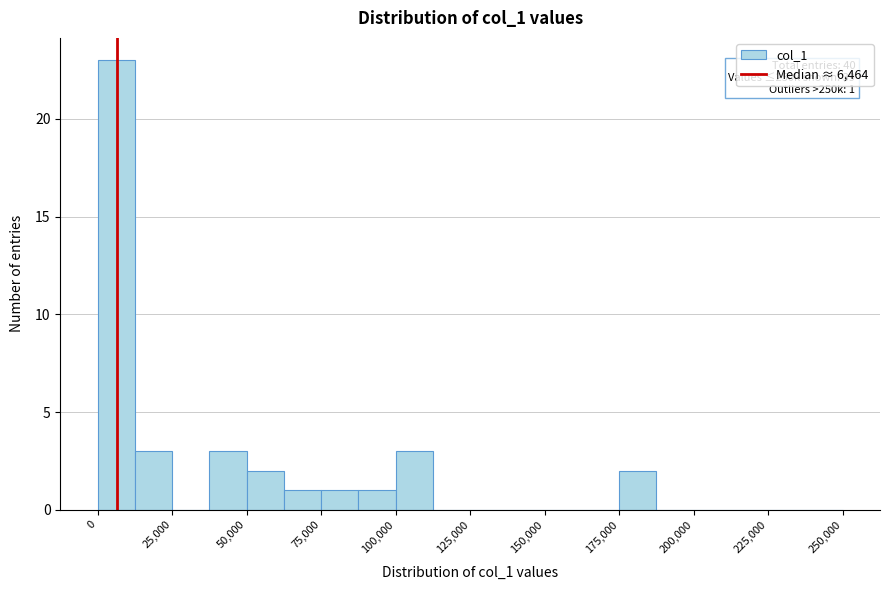

Around what value on the x-axis is the tallest bar? Give the approximate position of its centre, as read against the axis.

5000